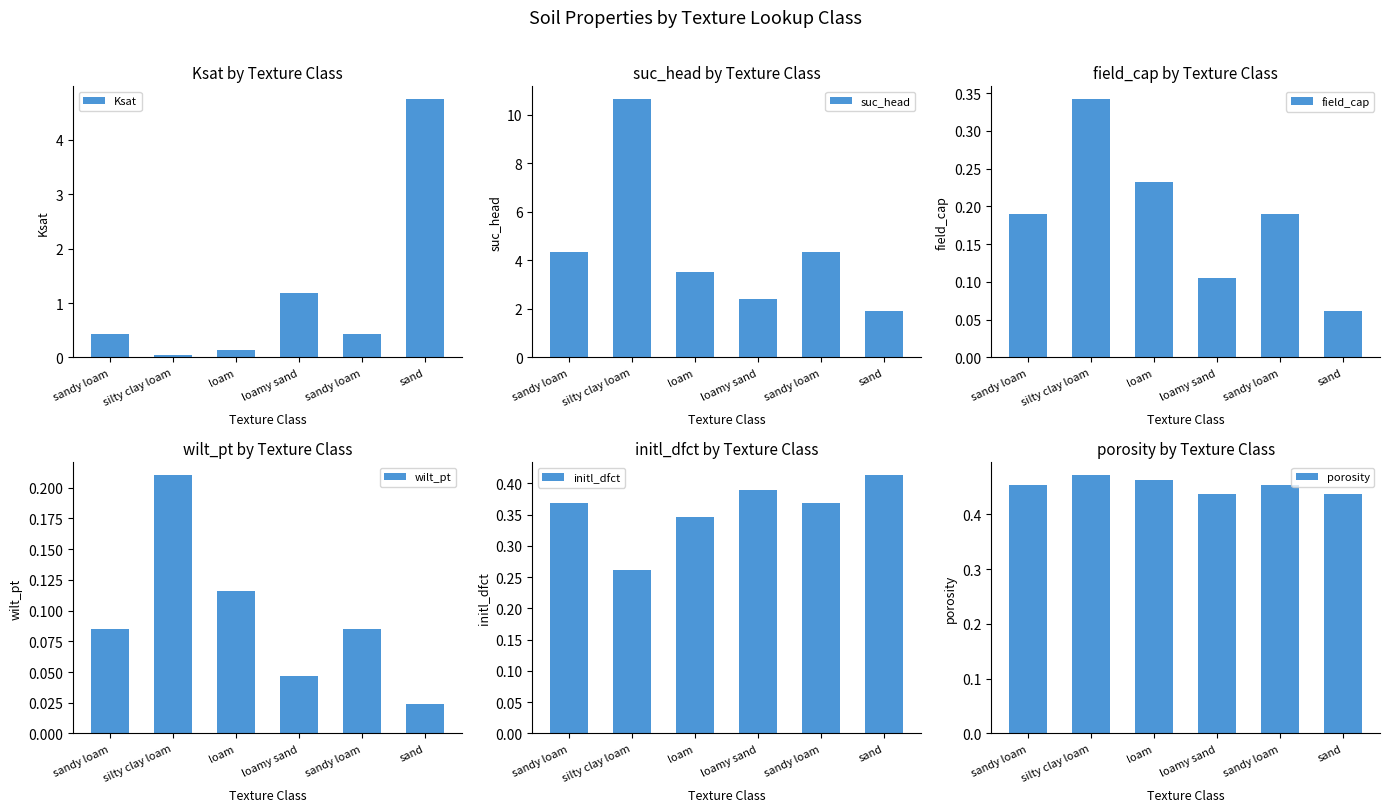

Where is field_cap nearest to the value 0?

sand